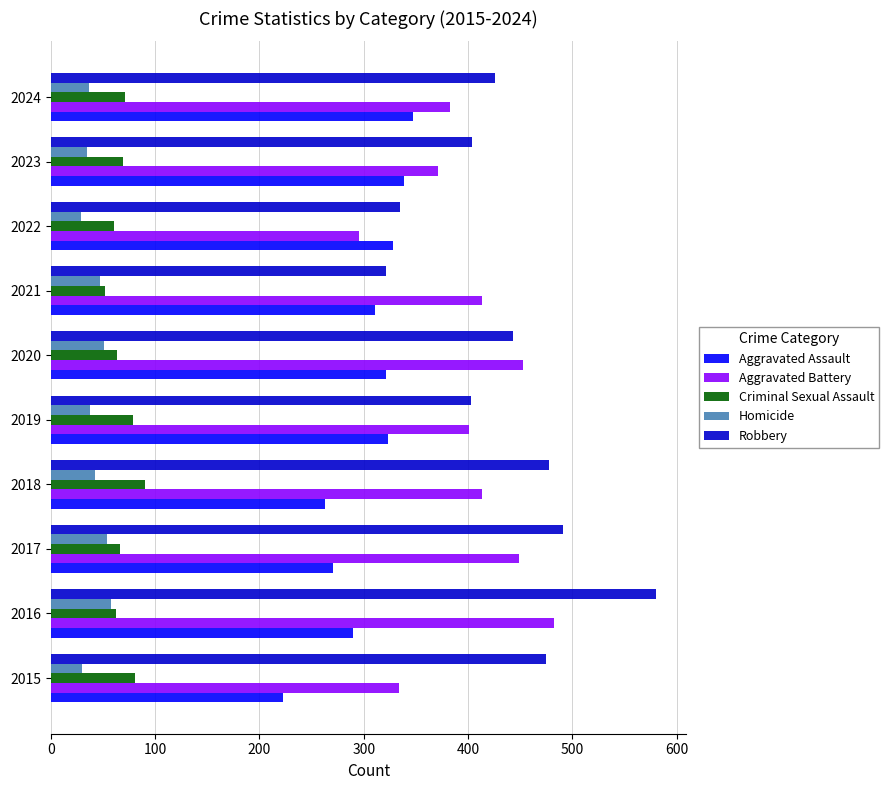

Which series has the largest total across all categories?

Robbery